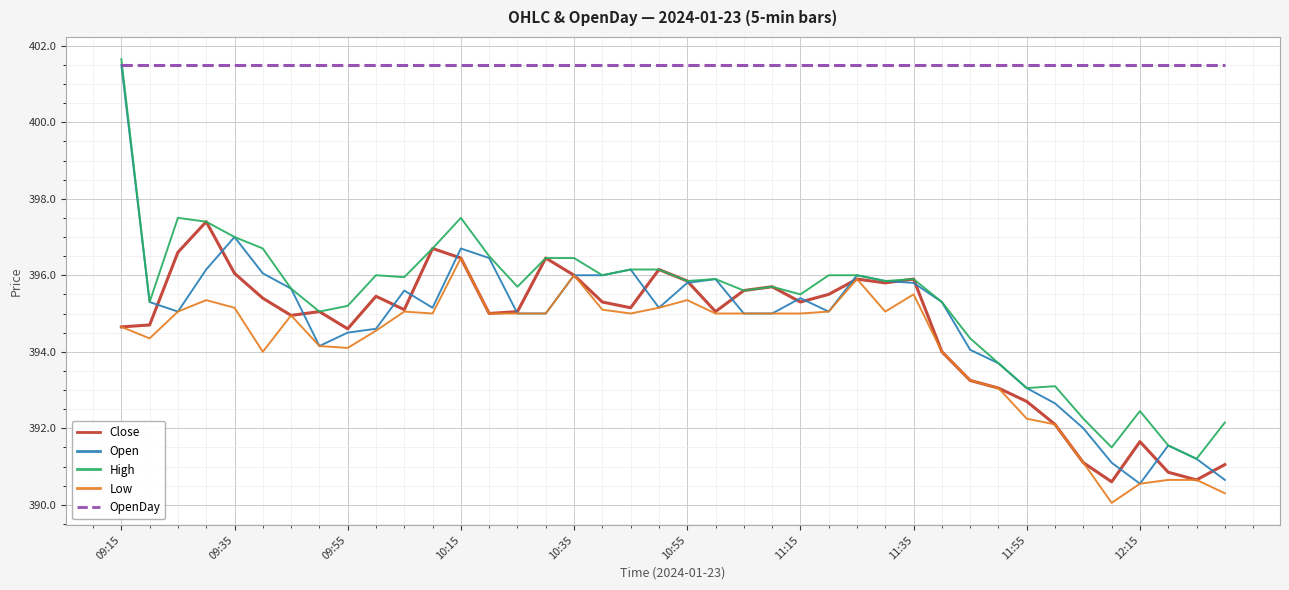

Which series has the widest spread of values?

Open